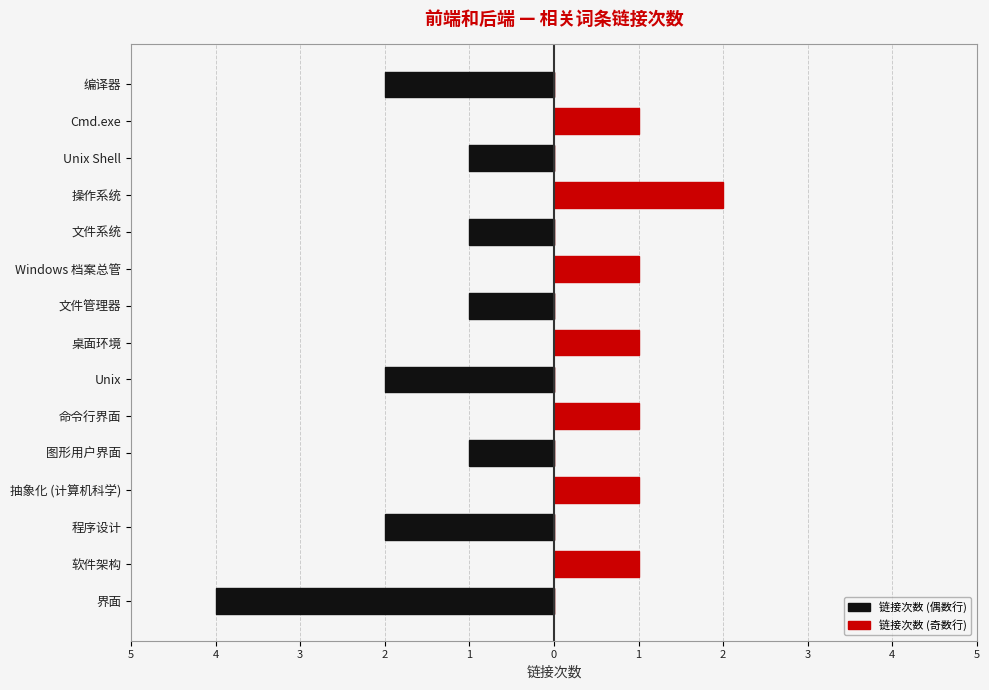

How many bars are there in each group?

2